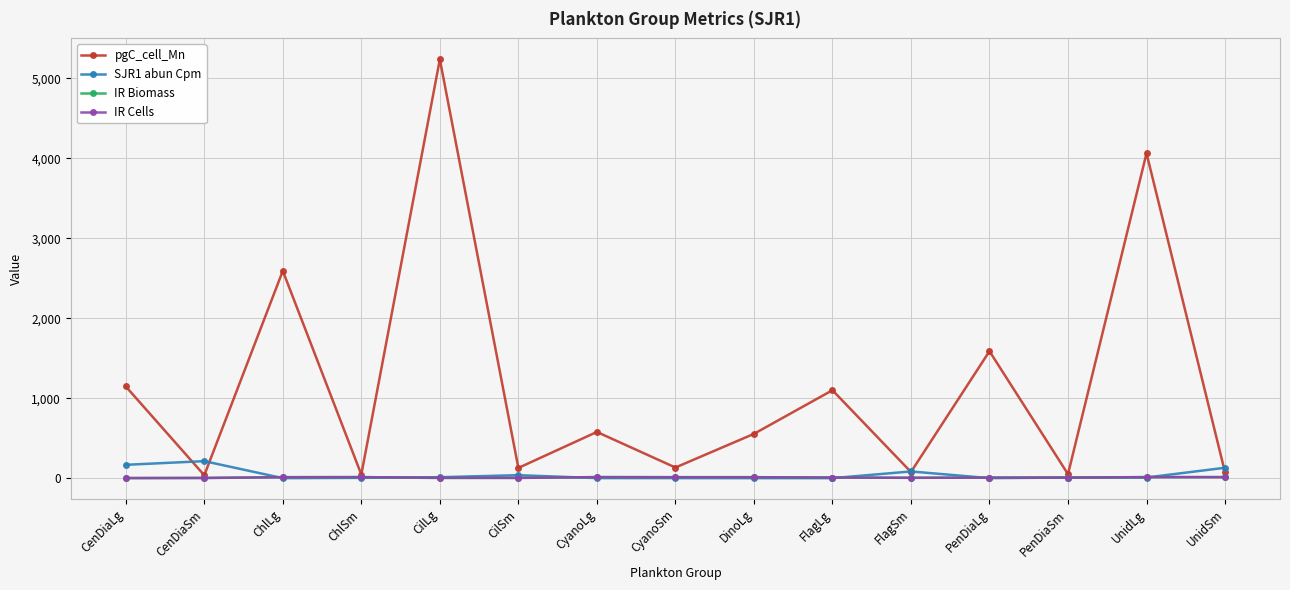

Which series has the widest spread of values?

pgC_cell_Mn